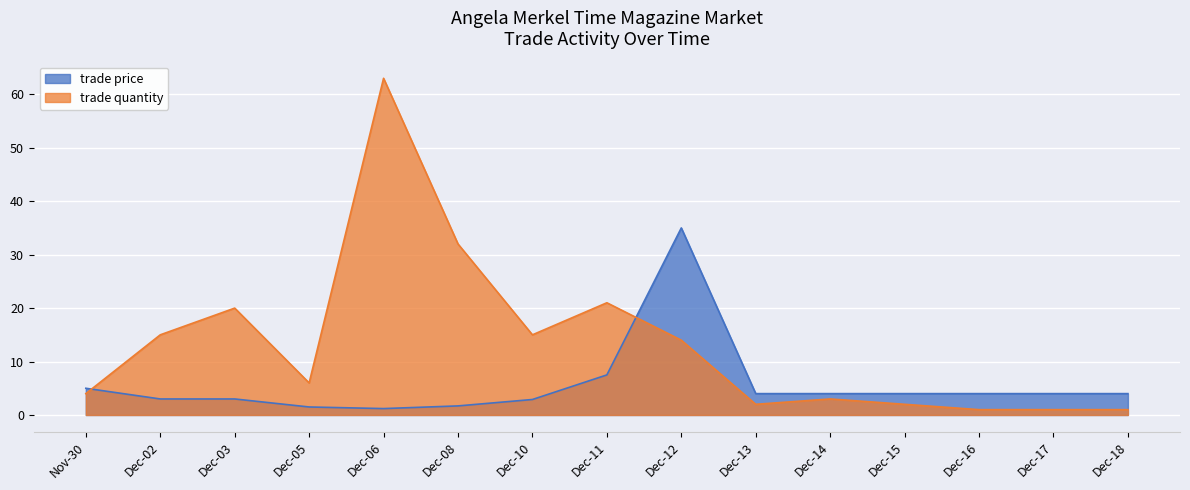

Is it true that trade price equals 1.7 at Dec-08?

True